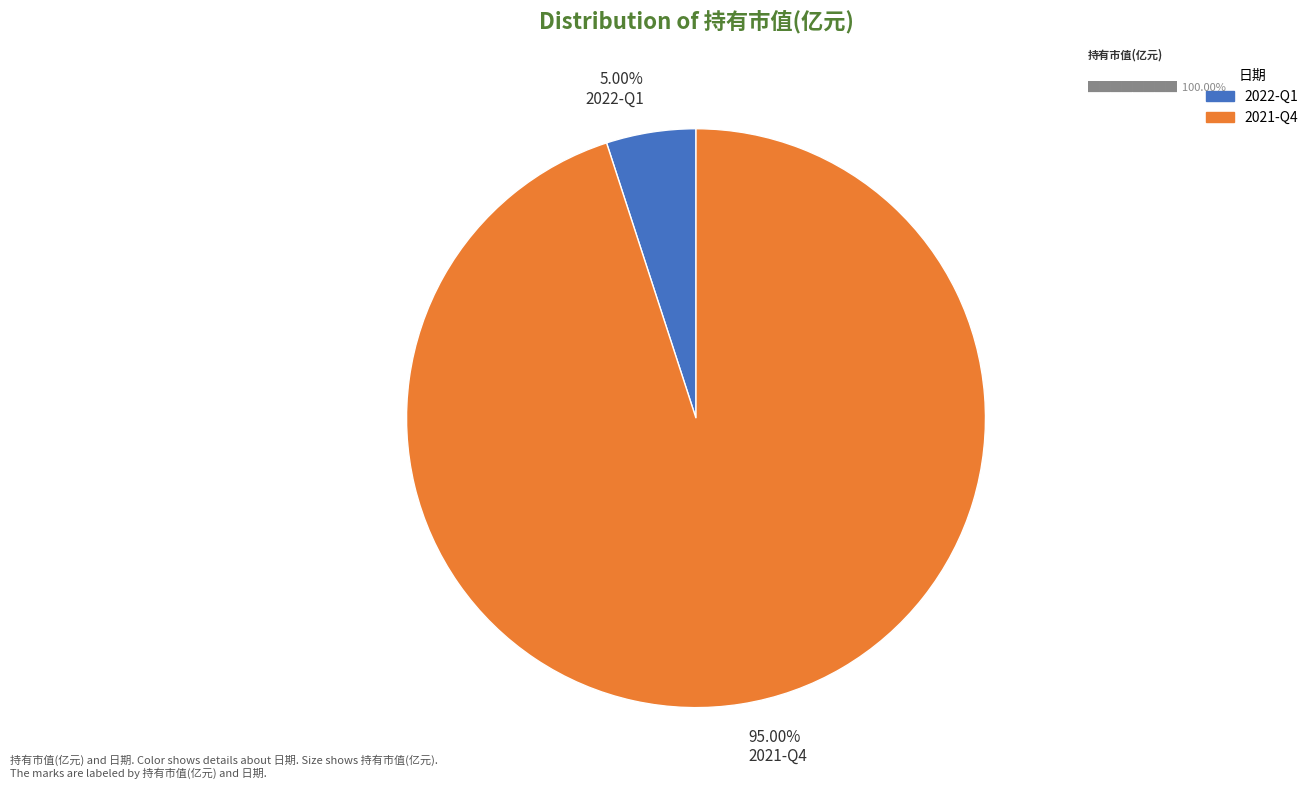

Rank the categories by value from lowest to highest.

5.00% 2022-Q1, 95.00% 2021-Q4